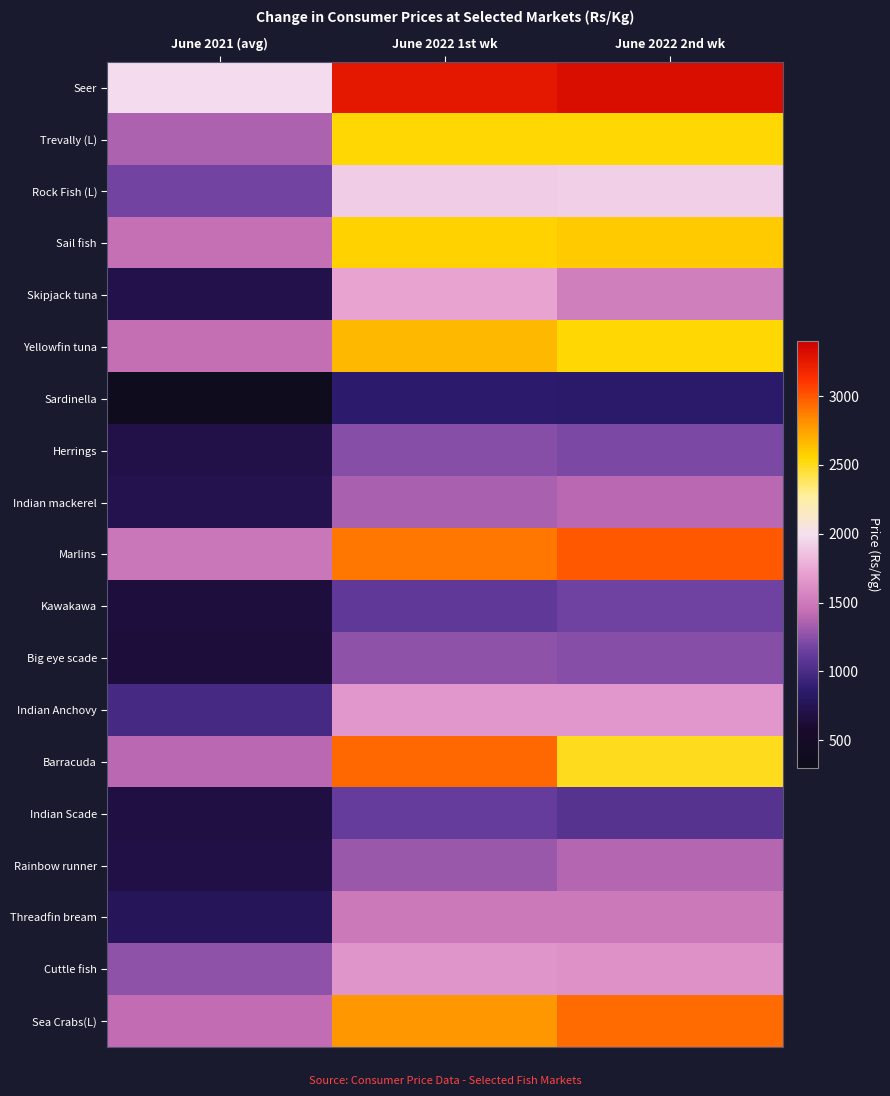

How many data points does each series have?

3